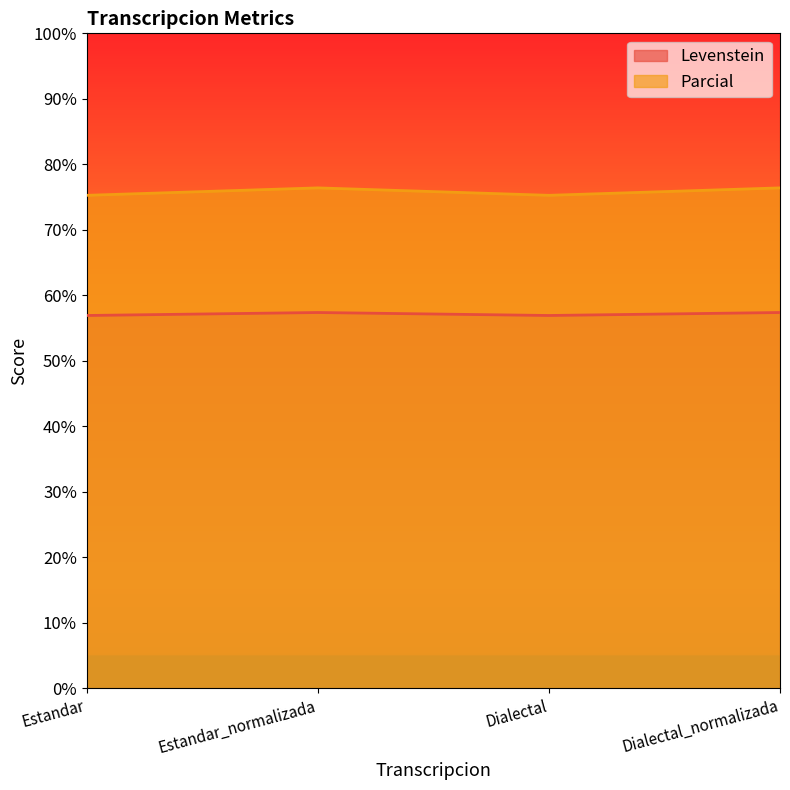

Is it true that Parcial equals 40.8 at Dialectal?

False